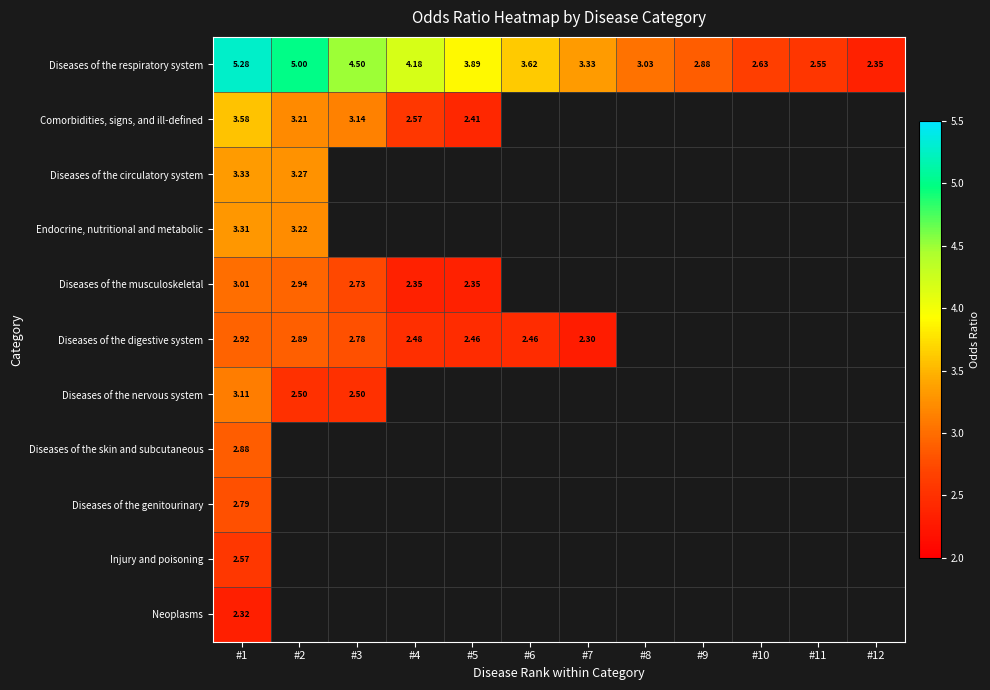

What is the minimum value for Diseases of the digestive system?

2.3